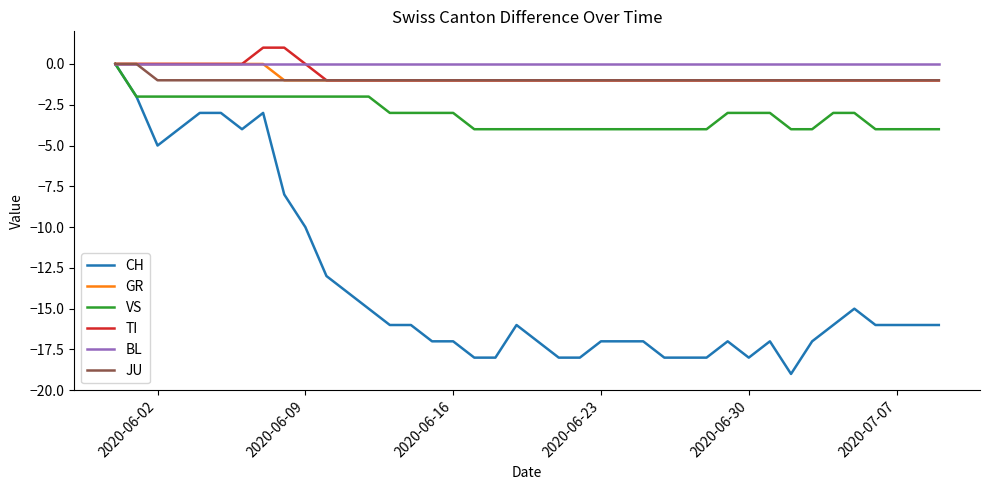

Which series has the widest spread of values?

CH